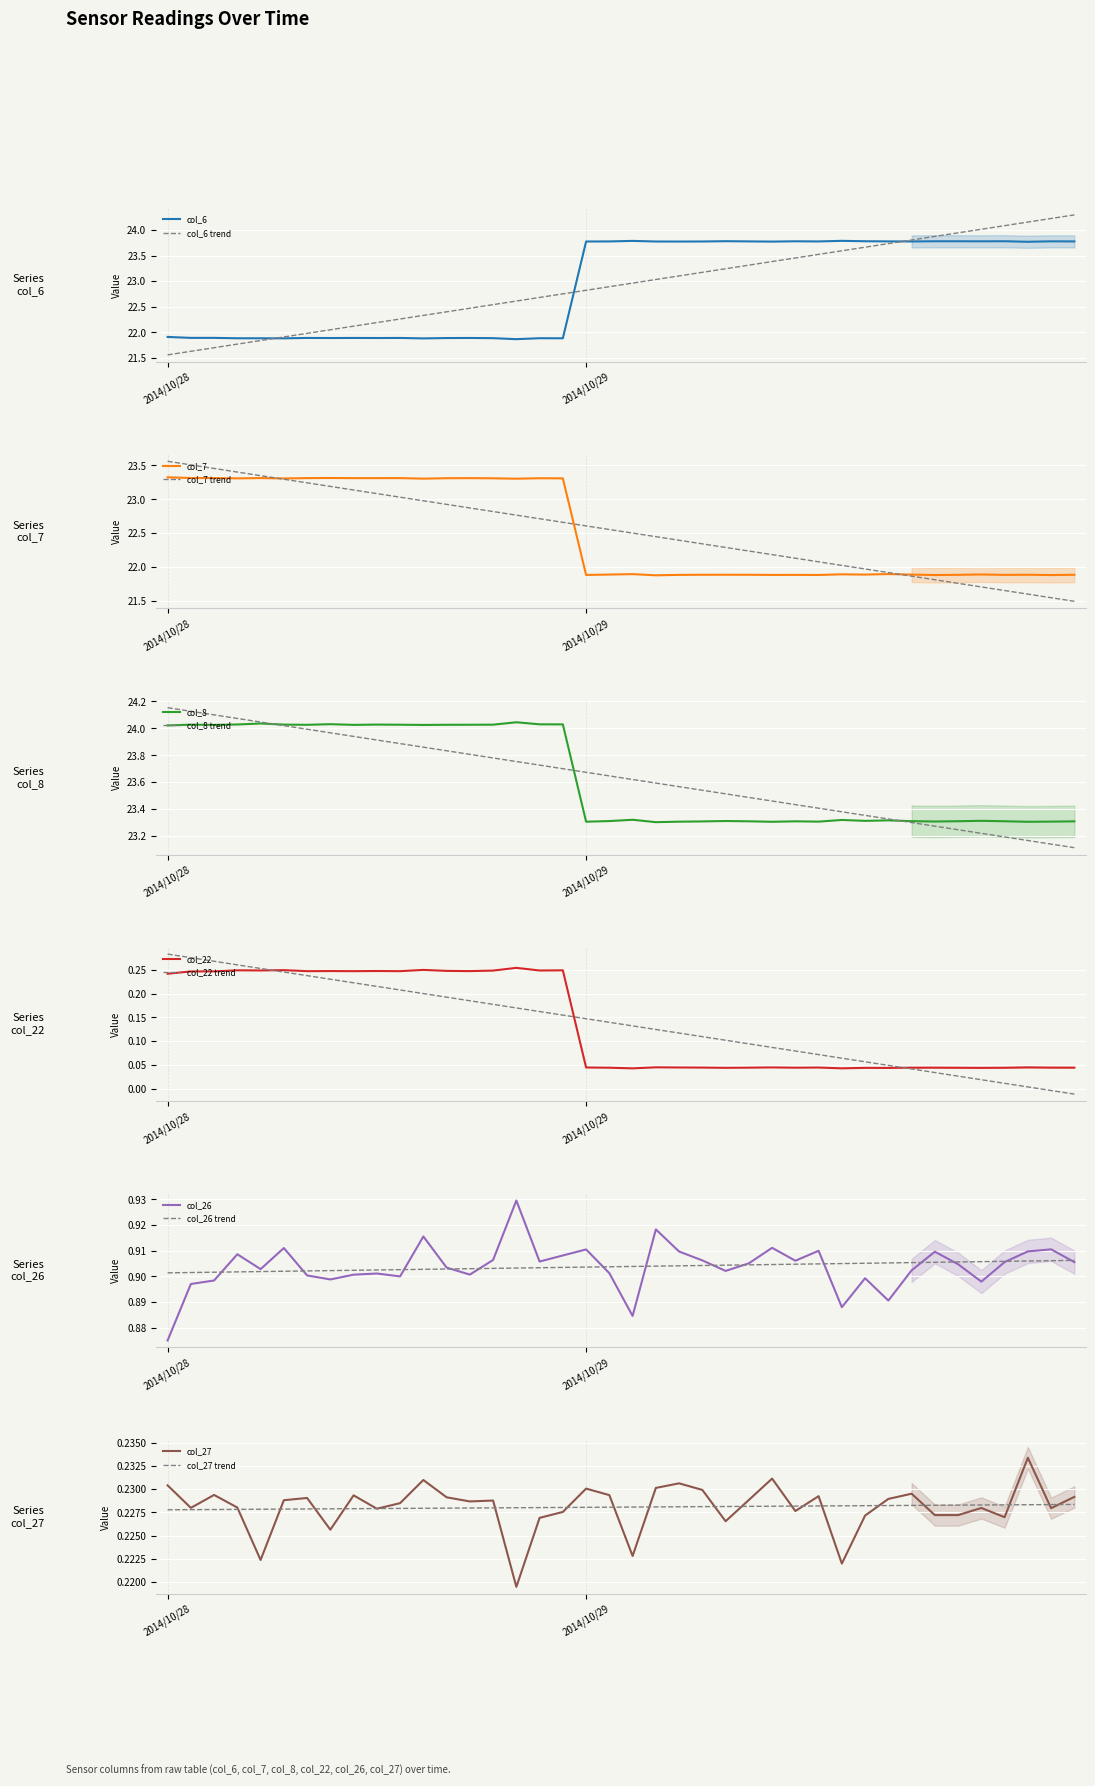

Read the col_6 value at 2014/10/29.

23.8